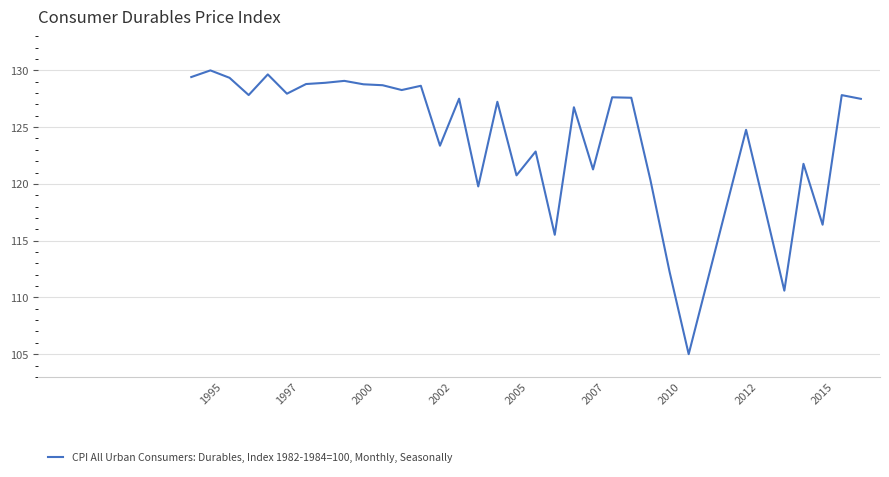

What is the greatest value displayed?

130.0